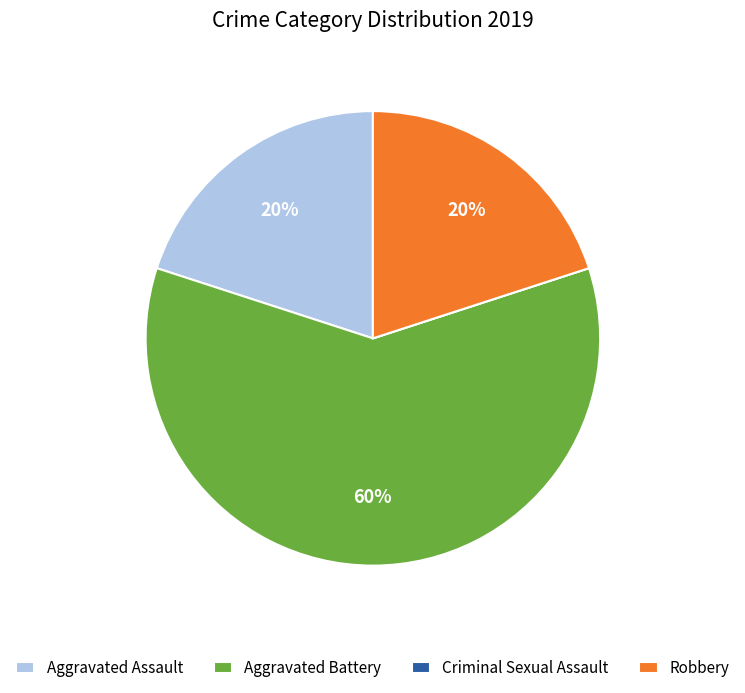

Which slice is the largest?

Aggravated Battery